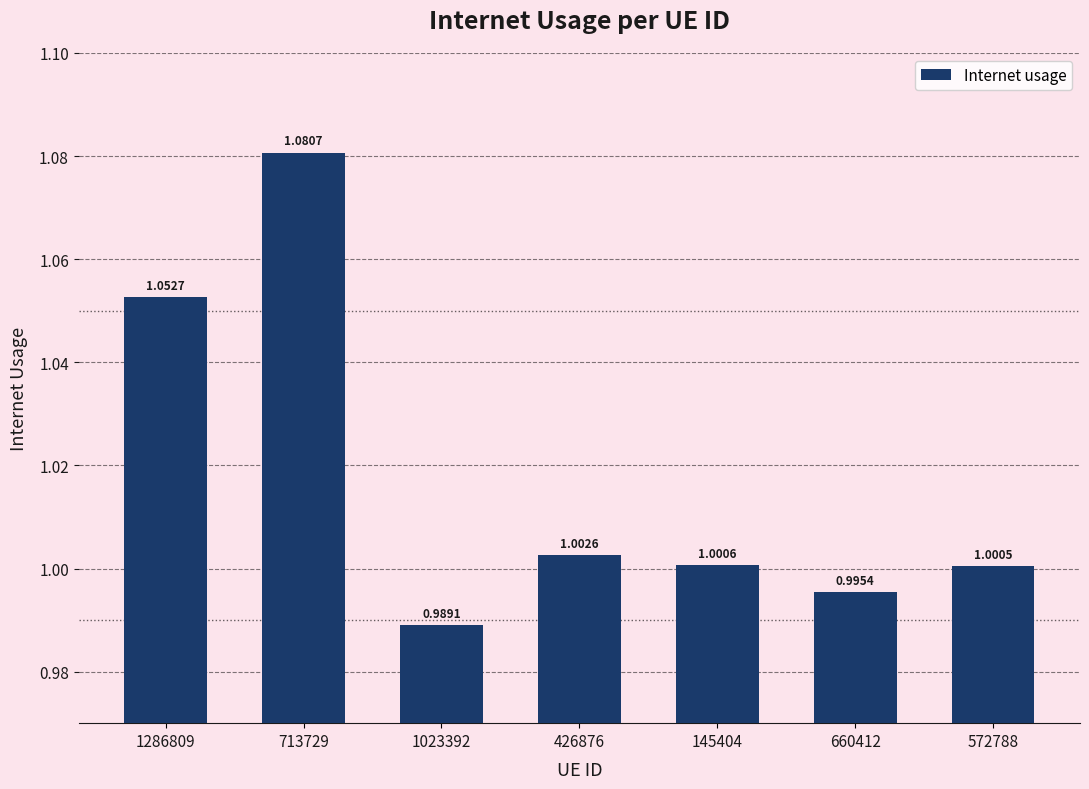

How many bars are there in total?

7